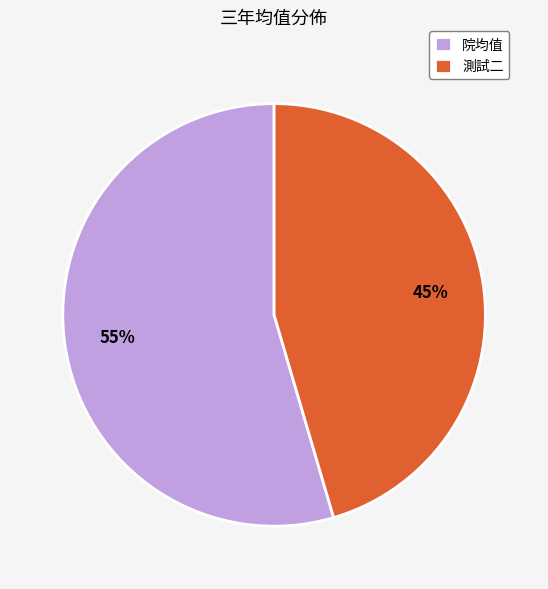

Do 院均值 and 測試二 together represent more than half of the pie?

Yes